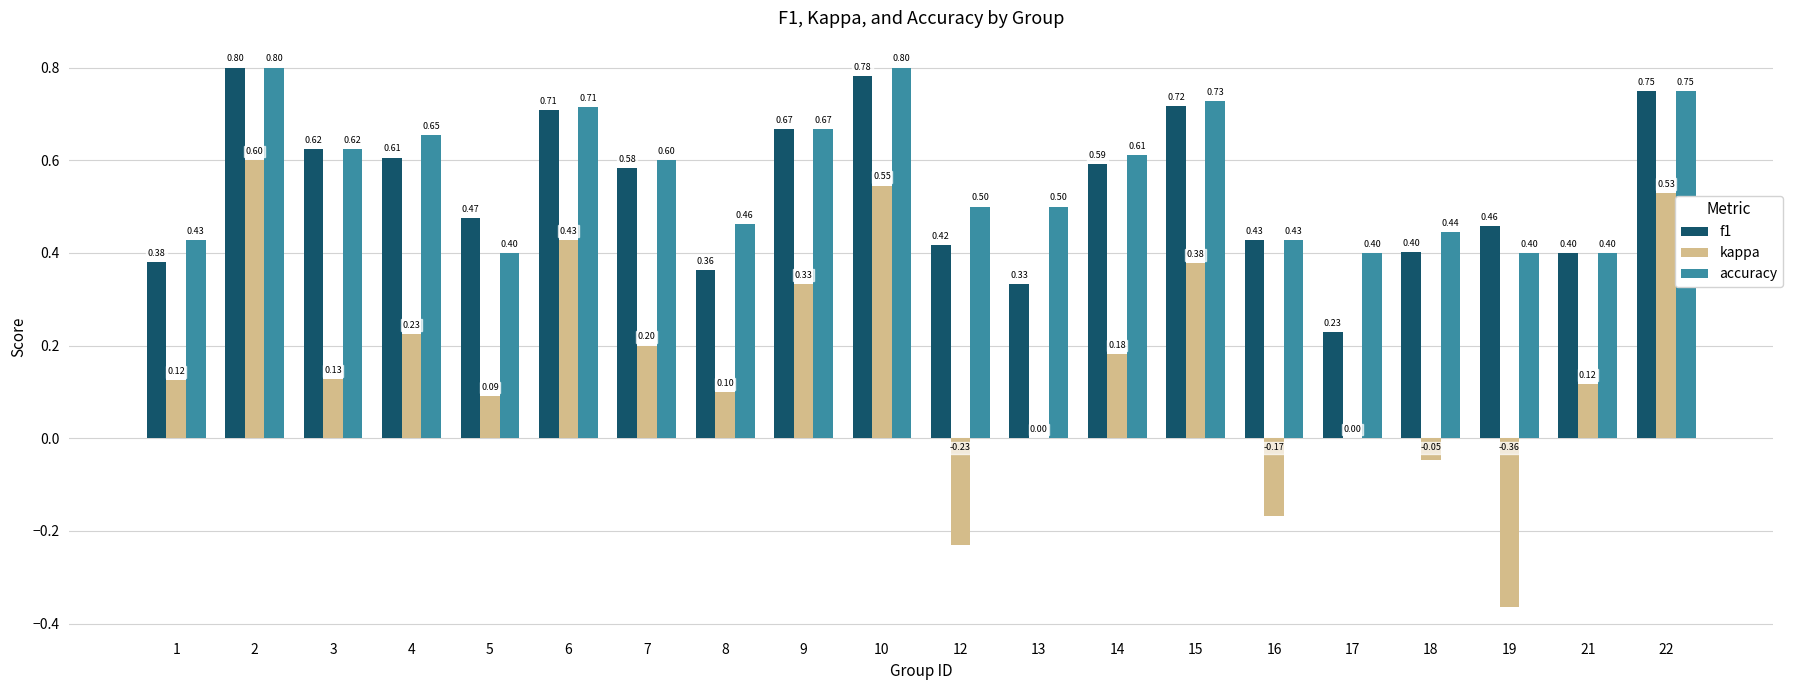

What is the total value across all series at 4?

1.5